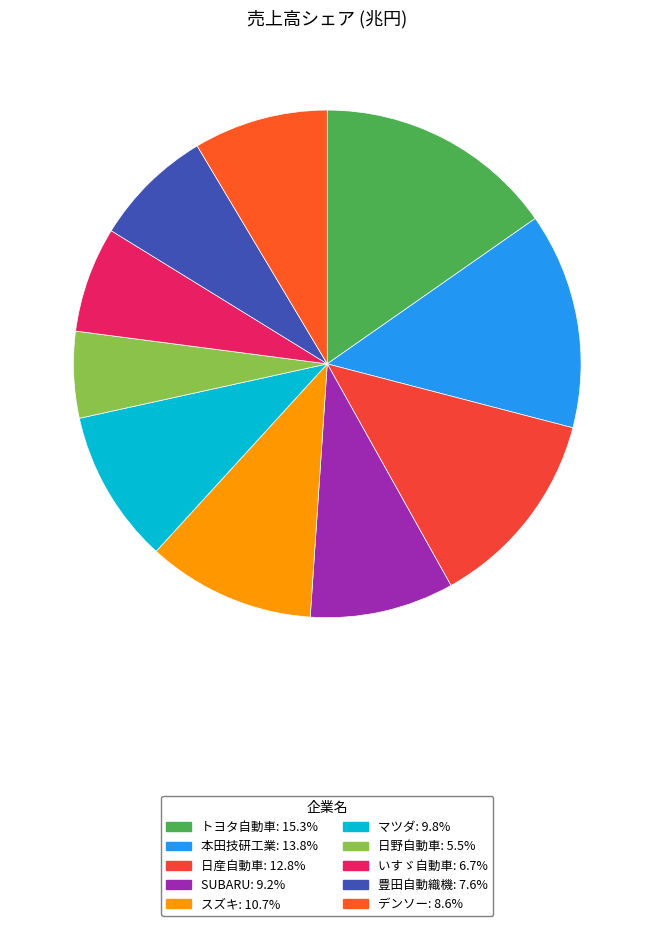

To the nearest percent, what percentage of the pie is マツダ?

10%